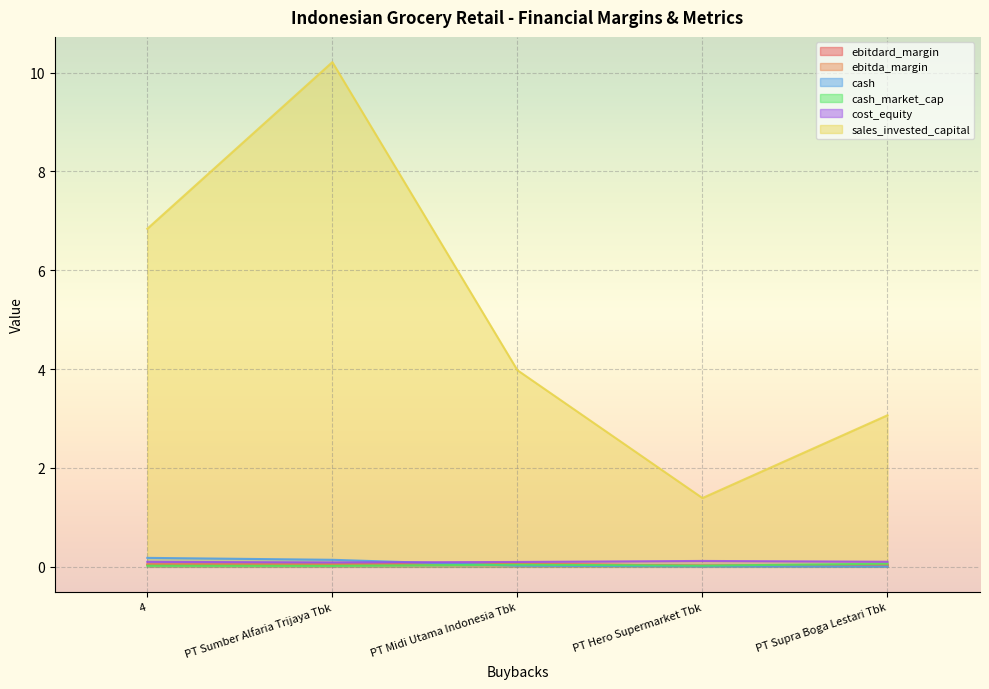

How many times do cash_market_cap and ebitda_margin cross each other?

1